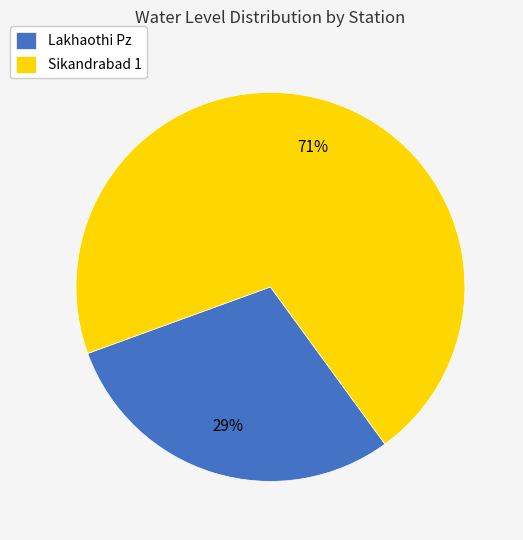

To the nearest percent, what is the combined percentage of Lakhaothi Pz and Sikandrabad 1?

100%